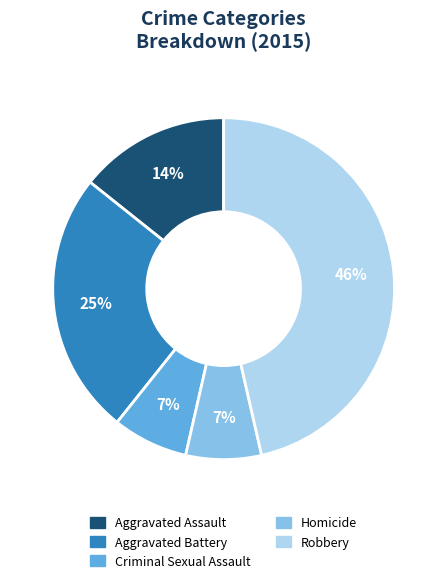

True or false: Aggravated Assault accounts for 14% of the total.

True